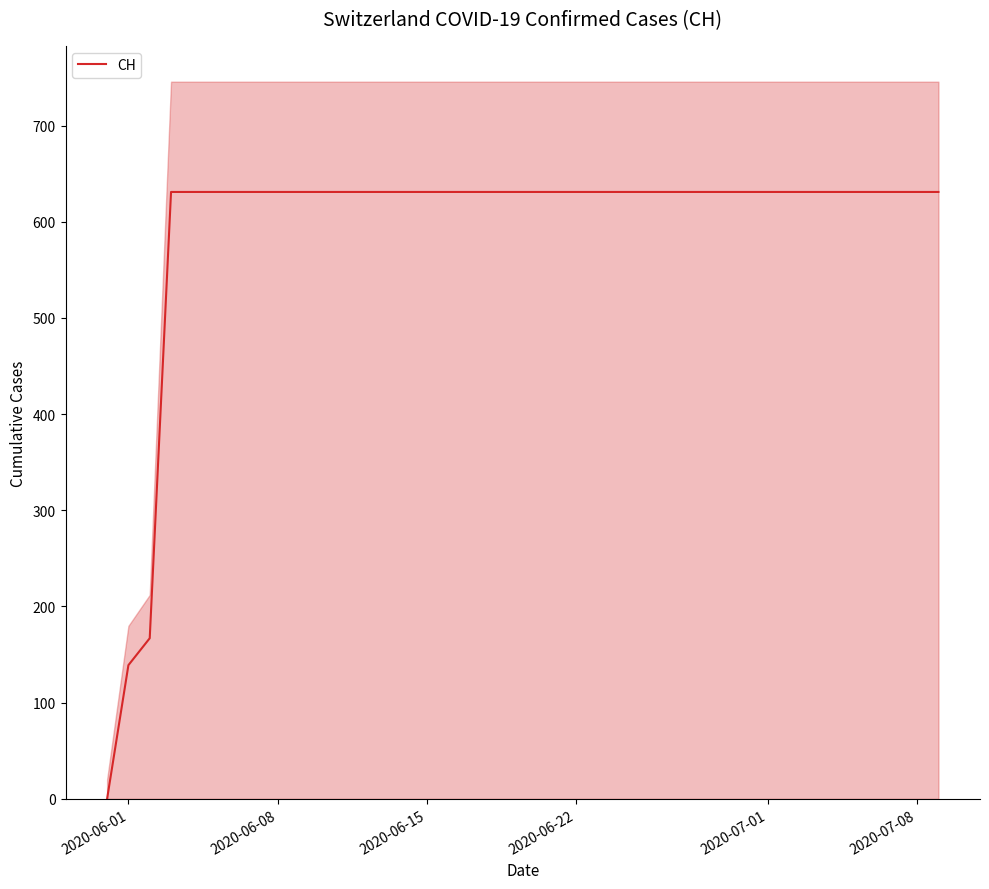

How many distinct data groups are displayed?

1